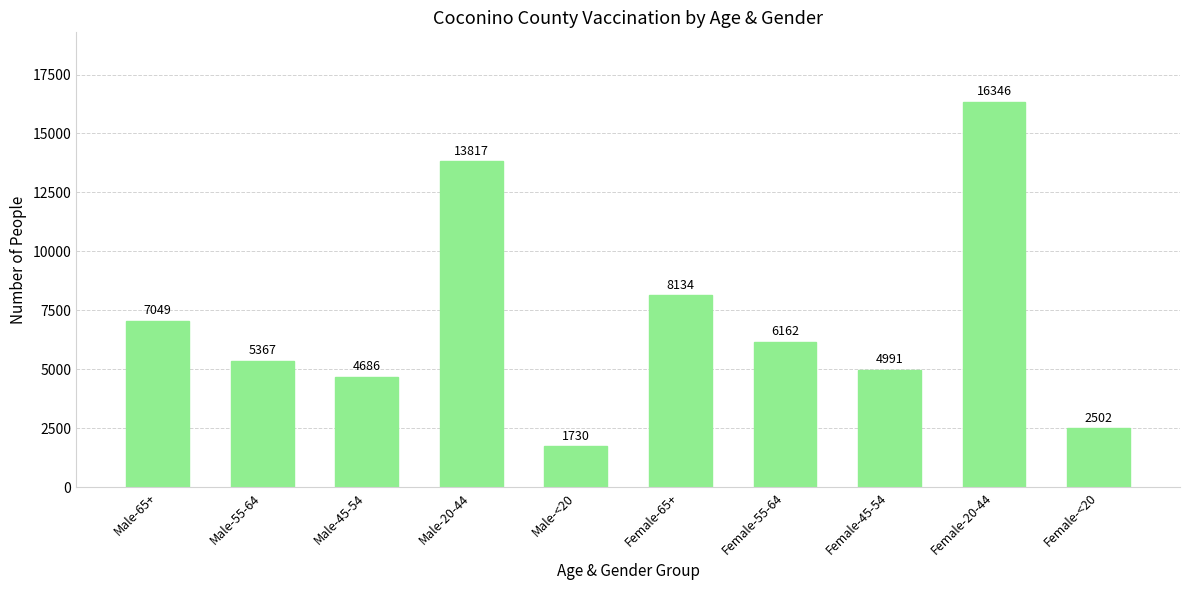

Which label corresponds to the smallest value in the chart?

Male-<20